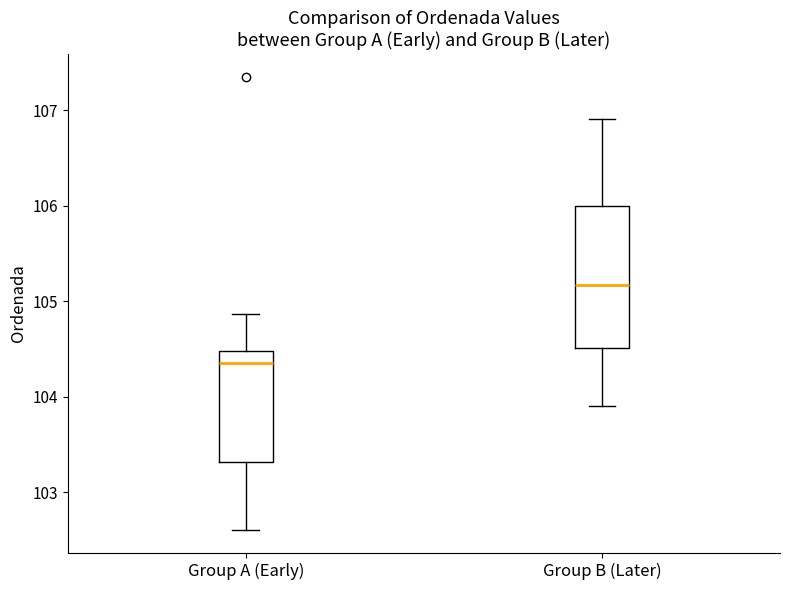

Where does the lower whisker of the box for Group B (Later) end on the y-axis? The values are not printed on the chart, so give them approximately, as read against the axis.

103.9